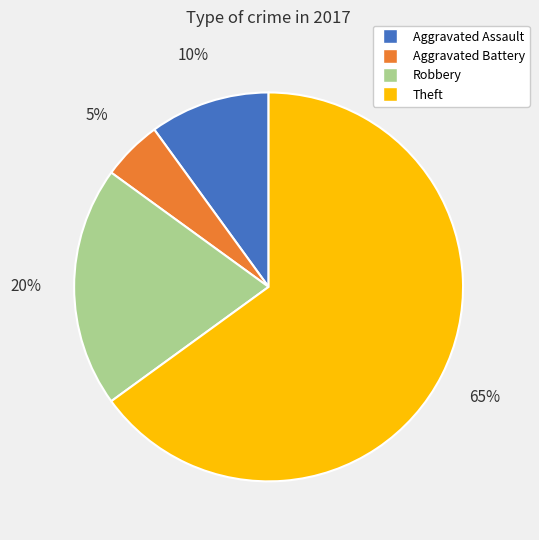

Count the number of slices in the pie.

4